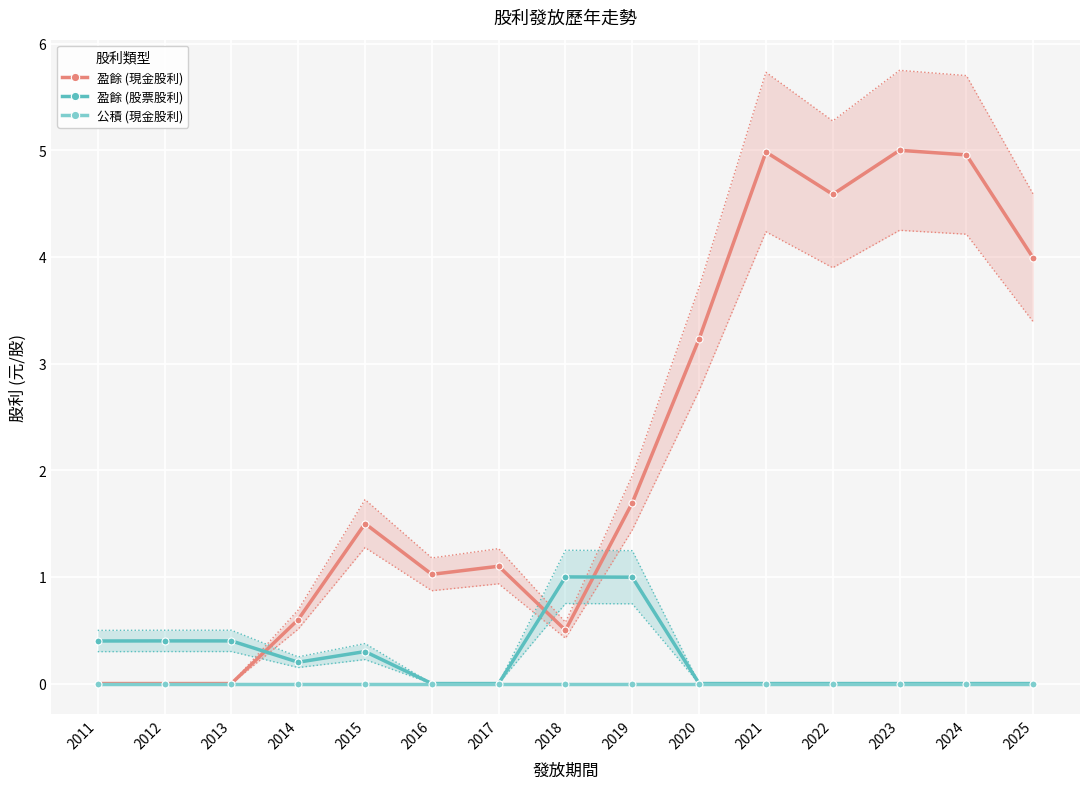

True or false: 公積 (現金股利) has a value of 0.0 at 2017.

True